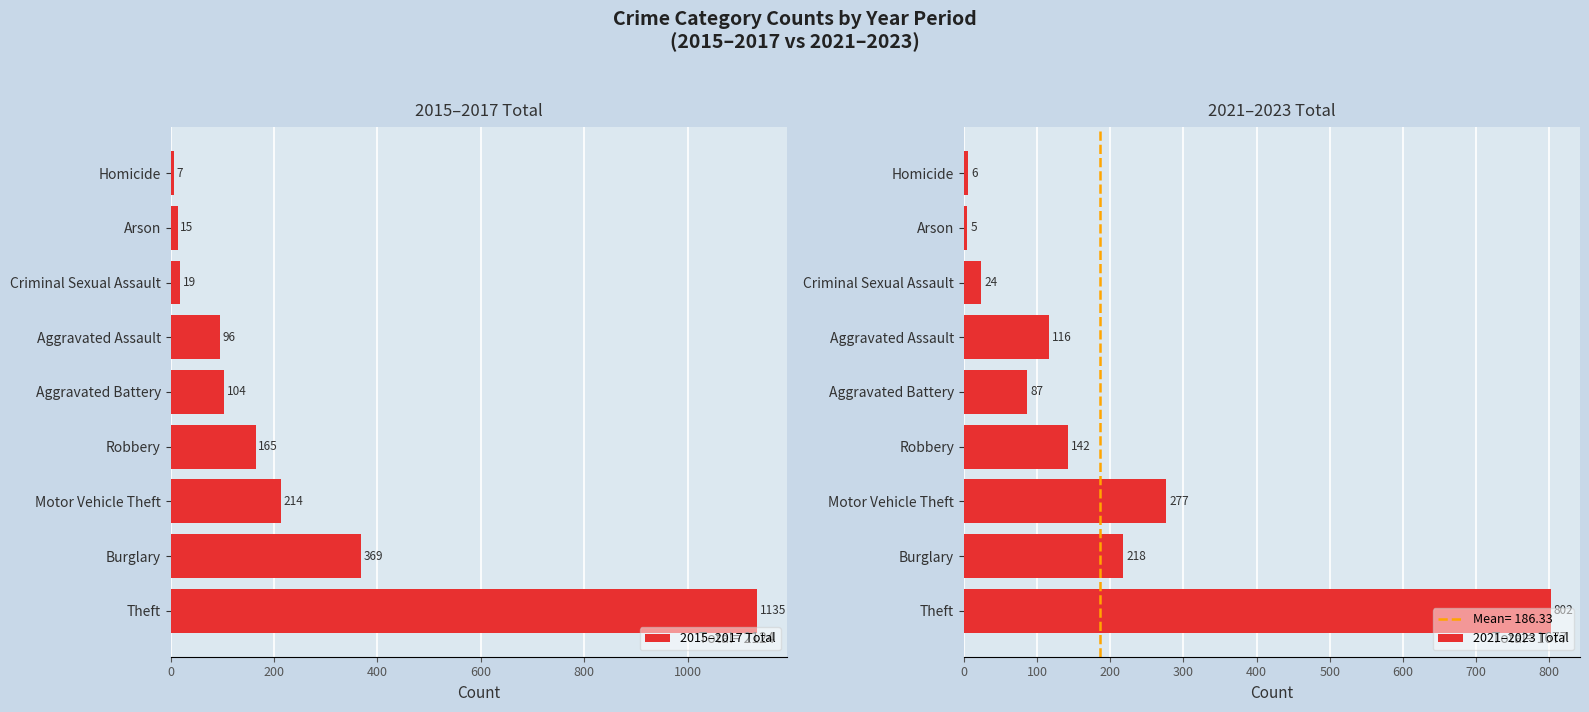

What is the sum of the 2015–2017 Total values at Arson and Theft?

1150